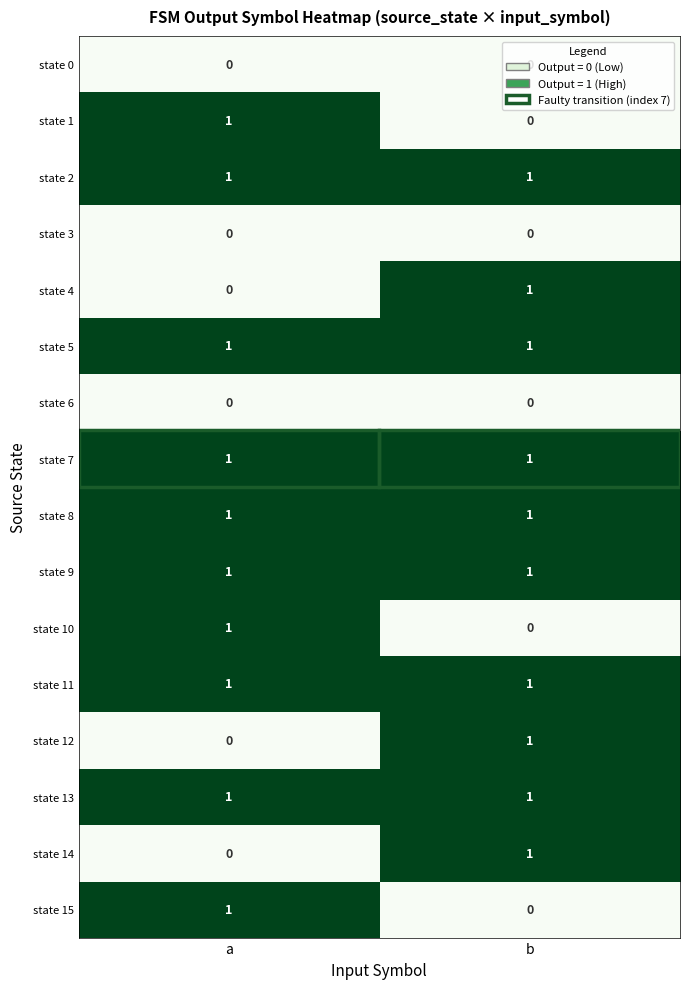

True or false: state 4 has a value of 1 at b.

True